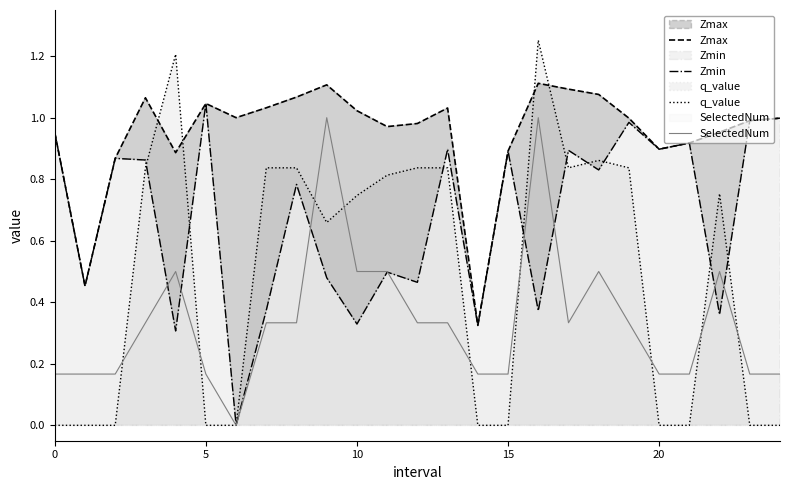

True or false: q_value has a value of 0.8 at 7.

True